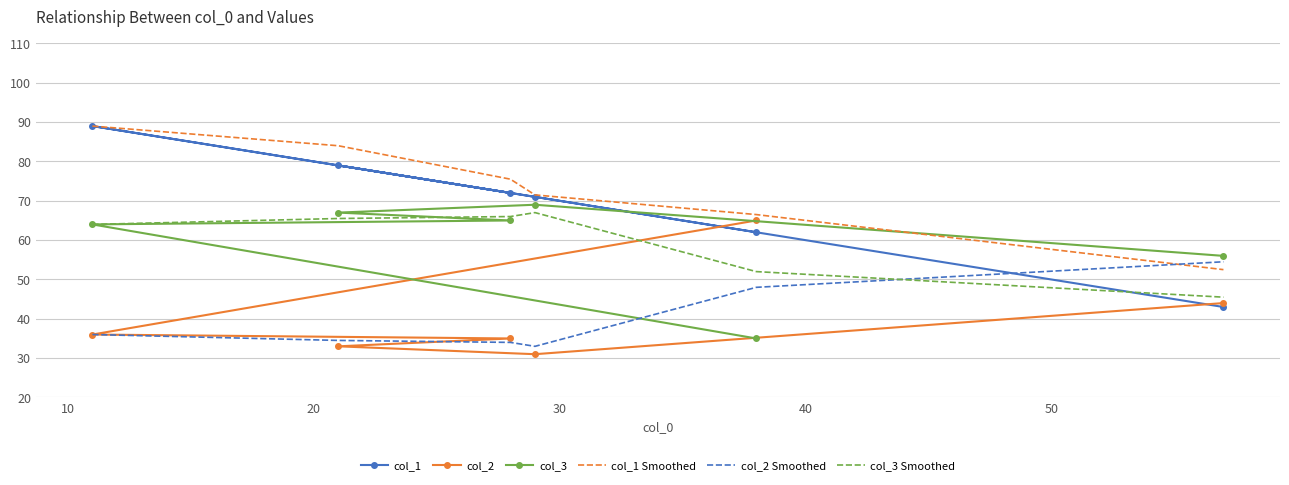

What are all the series names shown in the legend?

col_1, col_2, col_3, col_1 Smoothed, col_2 Smoothed, col_3 Smoothed